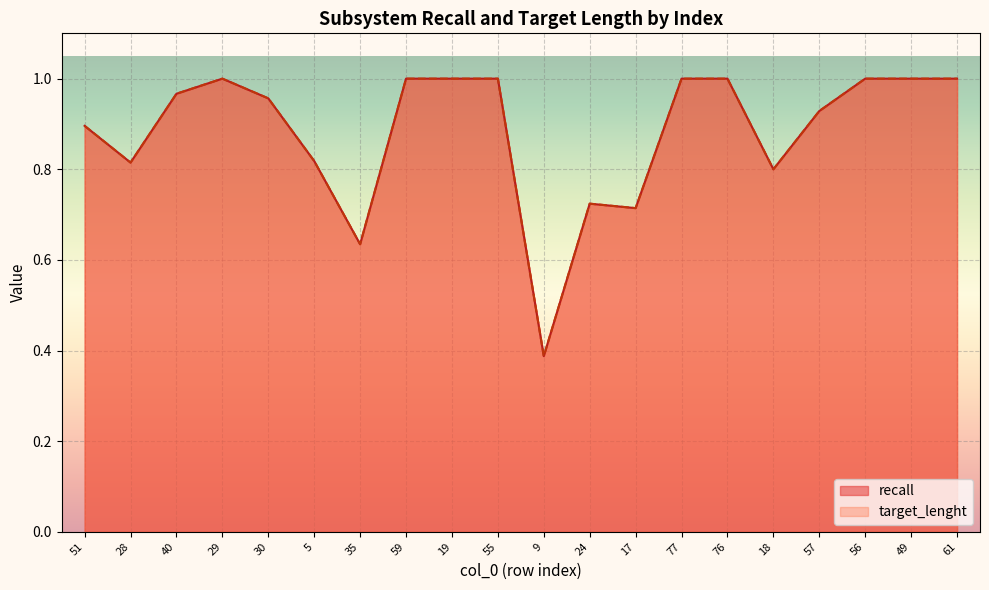

What is the approximate value of target_lenght at 56?

1.0